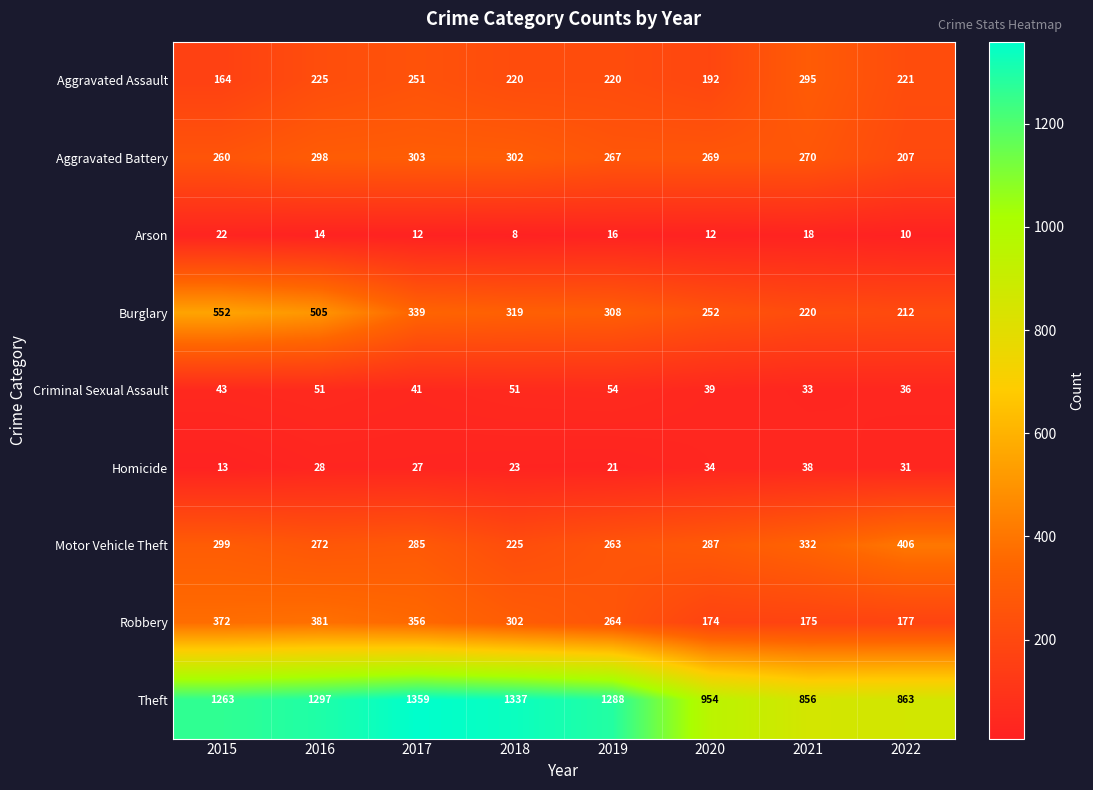

At which category does the chart reach its peak across all series?

2017